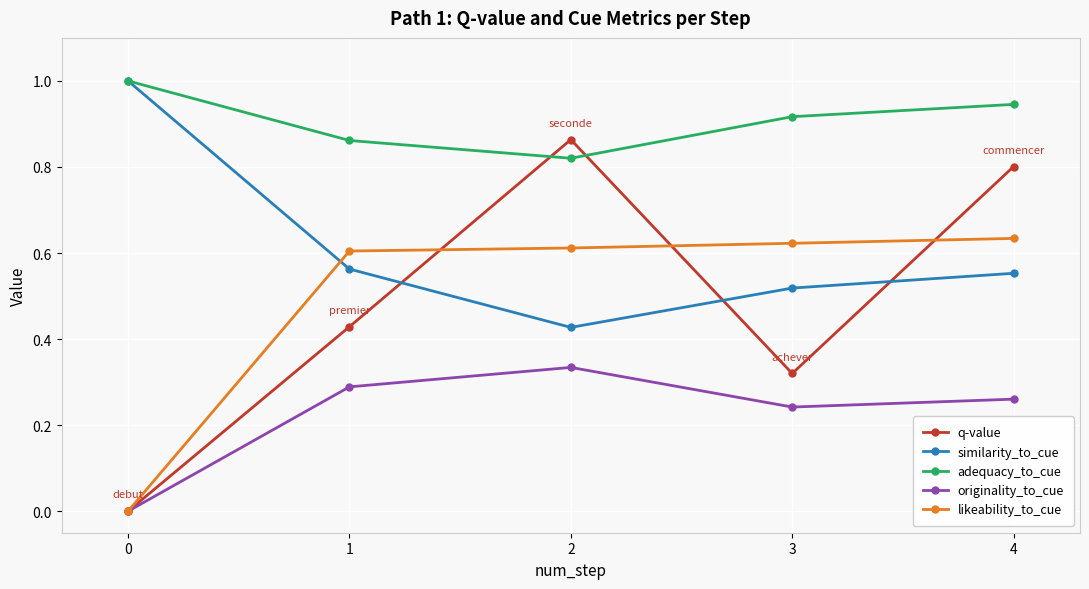

Which series has the largest total across all categories?

adequacy_to_cue